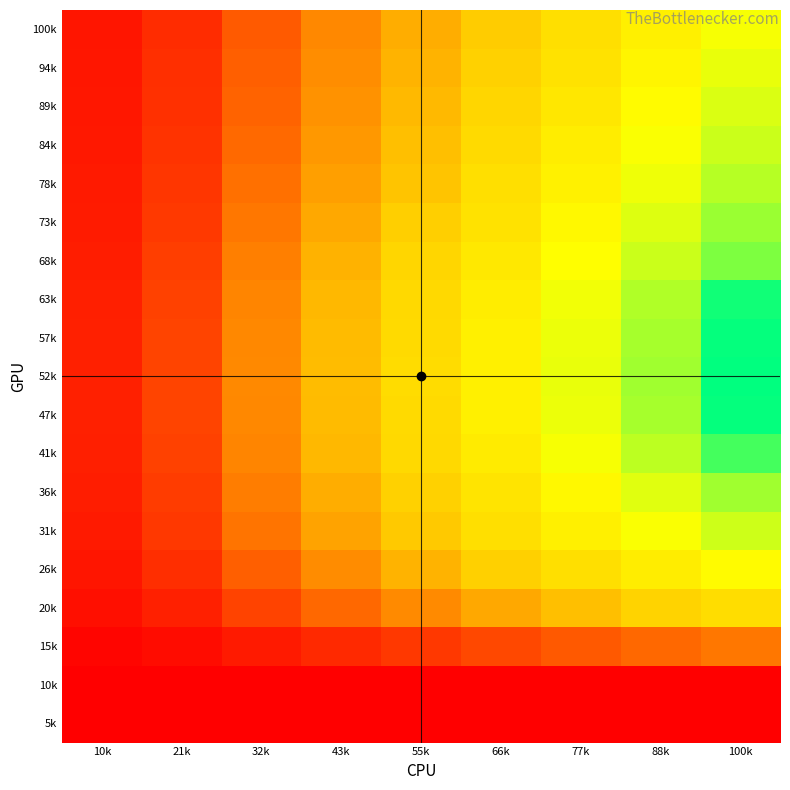

Reading right to left, transcribe all the data shown in this chart.

5k: 100k=0.0	88k=0.0	77k=0.0	66k=0.0	55k=0.0	43k=0.0	32k=0.0	21k=0.0	10k=0.0
10k: 100k=0.0	88k=0.0	77k=0.0	66k=0.0	55k=0.0	43k=0.0	32k=0.0	21k=0.0	10k=0.0
15k: 100k=3.2	88k=2.8	77k=2.4	66k=1.9	55k=1.5	43k=1.1	32k=0.7	21k=0.4	10k=0.2
20k: 100k=5.9	88k=5.6	77k=5.1	66k=4.5	55k=3.7	43k=2.8	32k=1.8	21k=0.9	10k=0.4
26k: 100k=6.7	88k=6.3	77k=5.9	66k=5.5	55k=4.8	43k=3.7	32k=2.5	21k=1.2	10k=0.6
31k: 100k=7.4	88k=6.8	77k=6.4	66k=5.9	55k=5.3	43k=4.3	32k=3.1	21k=1.5	10k=0.7
36k: 100k=8.0	88k=7.2	77k=6.6	66k=6.1	55k=5.6	43k=4.6	32k=3.3	21k=1.6	10k=0.8
41k: 100k=9.2	88k=7.6	77k=6.9	66k=6.2	55k=5.8	43k=4.9	32k=3.5	21k=1.7	10k=0.8
47k: 100k=10.1	88k=7.9	77k=7.0	66k=6.4	55k=5.8	43k=5.0	32k=3.6	21k=1.8	10k=0.9
52k: 100k=10.1	88k=8.0	77k=7.0	66k=6.4	55k=5.8	43k=5.0	32k=3.7	21k=1.8	10k=0.9
57k: 100k=10.1	88k=7.9	77k=7.0	66k=6.4	55k=5.8	43k=5.0	32k=3.6	21k=1.8	10k=0.9
63k: 100k=9.9	88k=7.8	77k=6.9	66k=6.3	55k=5.8	43k=4.9	32k=3.6	21k=1.8	10k=0.8
68k: 100k=8.5	88k=7.5	77k=6.7	66k=6.2	55k=5.7	43k=4.7	32k=3.4	21k=1.7	10k=0.8
73k: 100k=8.1	88k=7.2	77k=6.6	66k=6.0	55k=5.5	43k=4.5	32k=3.2	21k=1.5	10k=0.8
78k: 100k=7.7	88k=7.0	77k=6.4	66k=5.9	55k=5.2	43k=4.2	32k=3.0	21k=1.4	10k=0.7
84k: 100k=7.5	88k=6.8	77k=6.3	66k=5.8	55k=5.1	43k=4.0	32k=2.8	21k=1.4	10k=0.7
89k: 100k=7.2	88k=6.7	77k=6.1	66k=5.7	55k=4.9	43k=3.9	32k=2.6	21k=1.3	10k=0.6
94k: 100k=7.0	88k=6.5	77k=6.0	66k=5.6	55k=4.8	43k=3.7	32k=2.5	21k=1.2	10k=0.6
100k: 100k=6.9	88k=6.4	77k=5.9	66k=5.4	55k=4.6	43k=3.6	32k=2.4	21k=1.2	10k=0.6